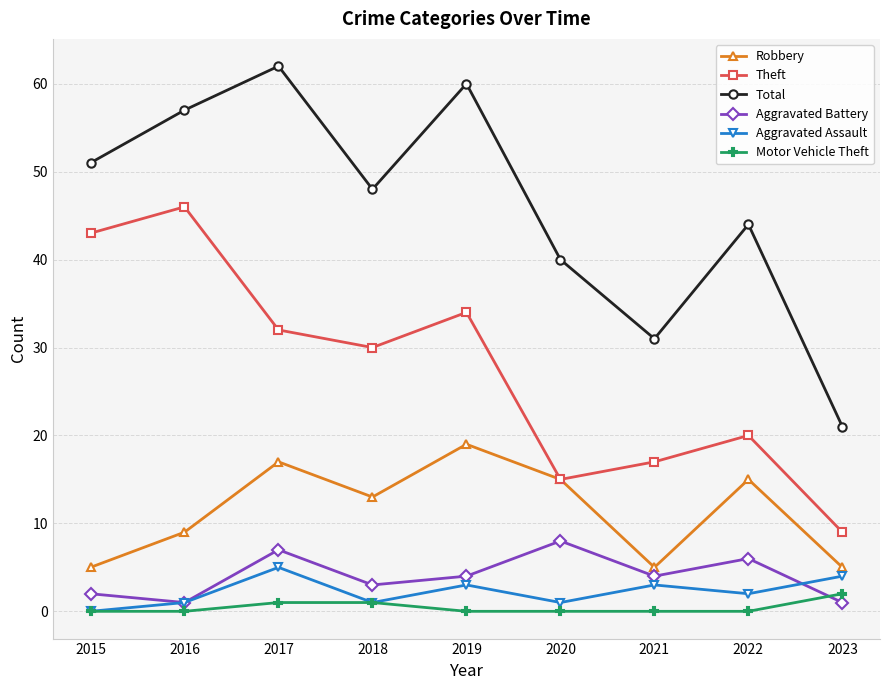

Which series changed the most between 2017 and 2022?

Total